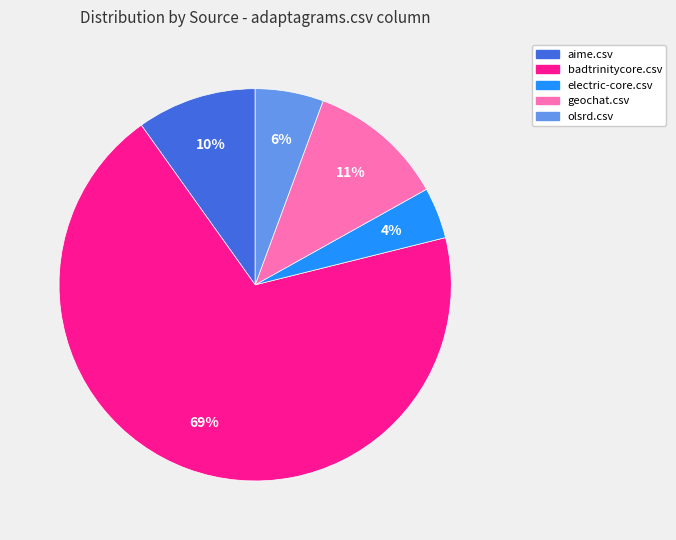

Rank the categories by value from lowest to highest.

electric-core.csv, olsrd.csv, aime.csv, geochat.csv, badtrinitycore.csv